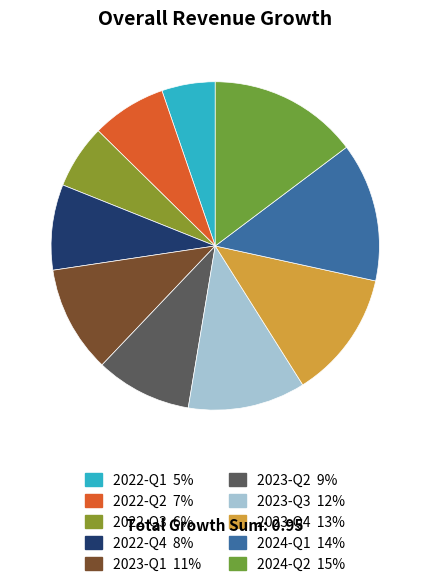

Does any single category account for the majority?

No